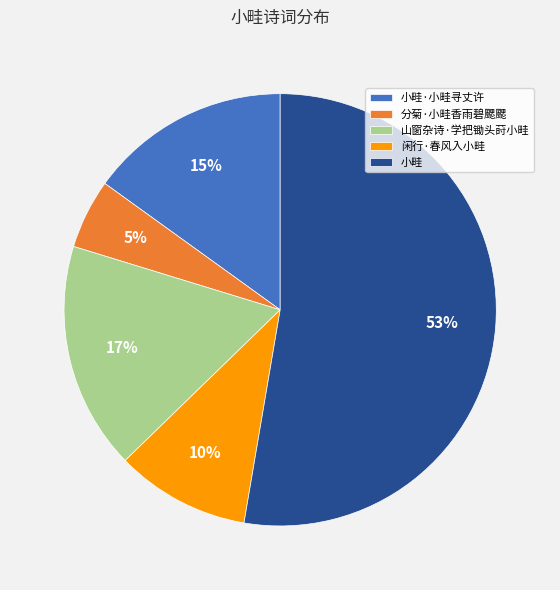

To the nearest percent, what portion does 闲行·春风入小畦 represent?

10%